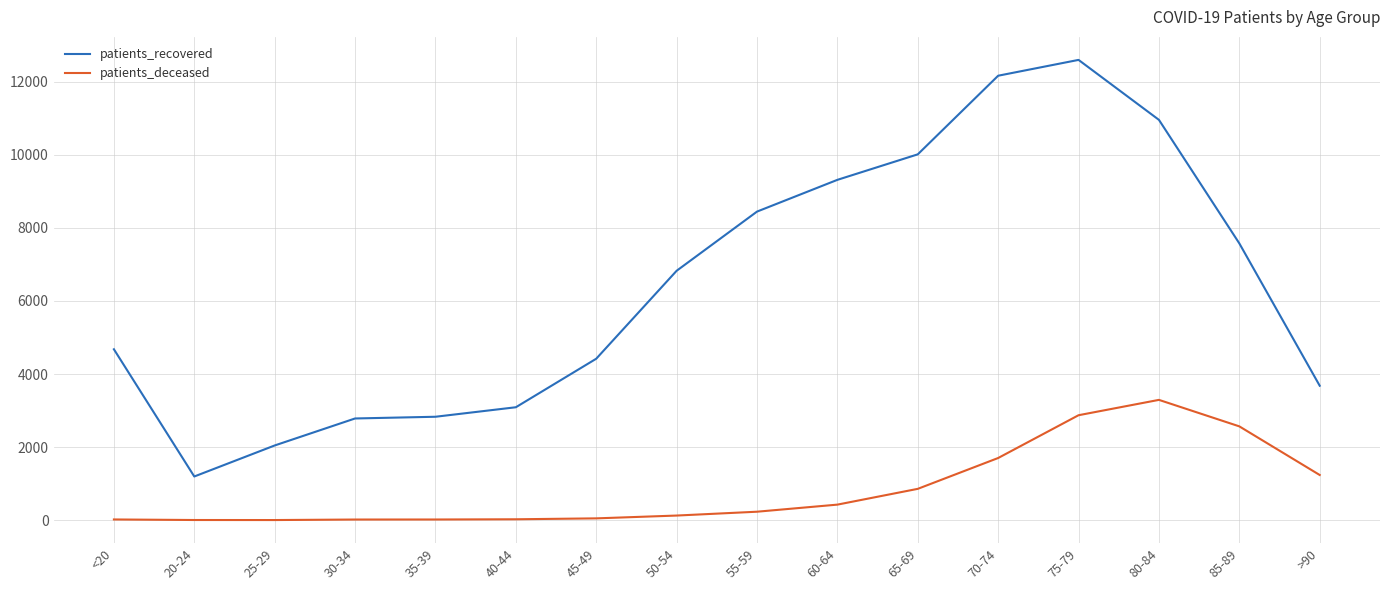

True or false: patients_recovered and patients_deceased intersect in this chart.

False